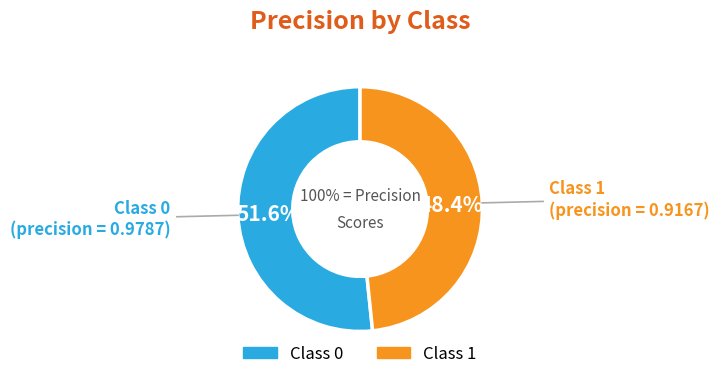

Count the number of slices in the pie.

2